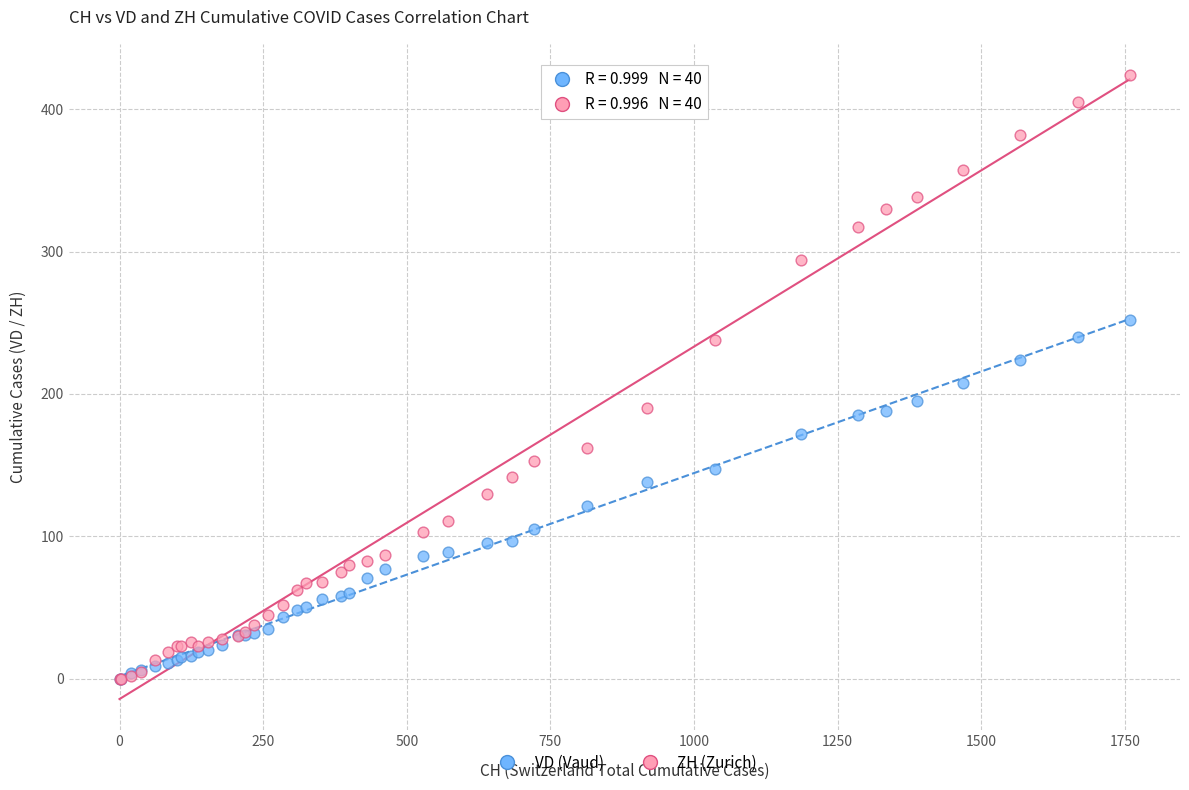

What are all the series names shown in the legend?

VD (Vaud), ZH (Zurich)